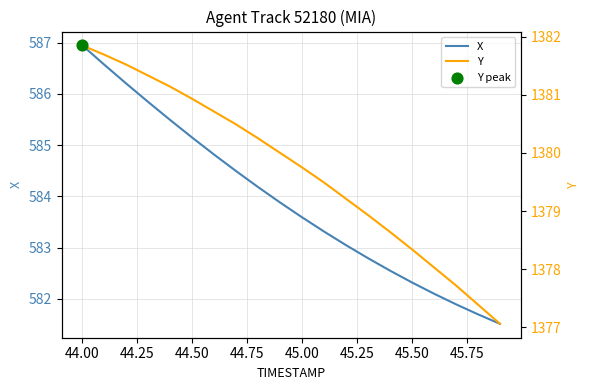

At how many categories does at least one series exceed 639?

20